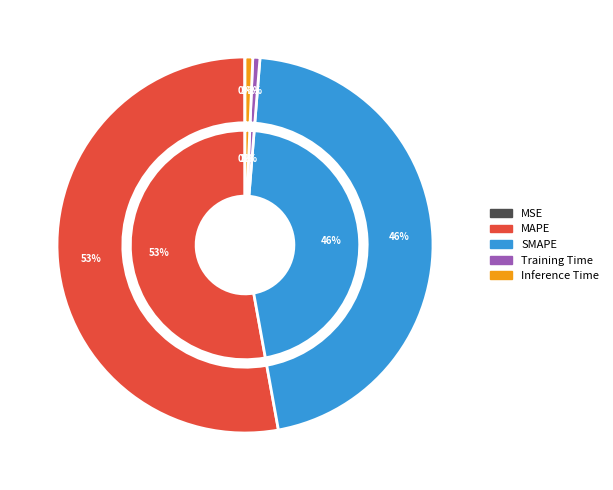

To the nearest percent, what is the combined percentage of MSE and SMAPE?

46%